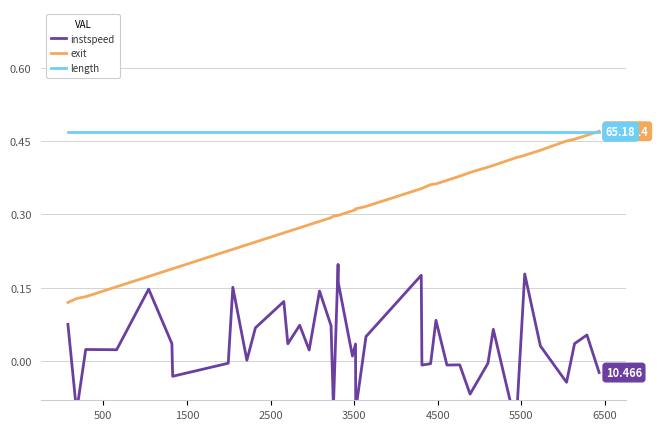

How many lines are shown in the chart?

3